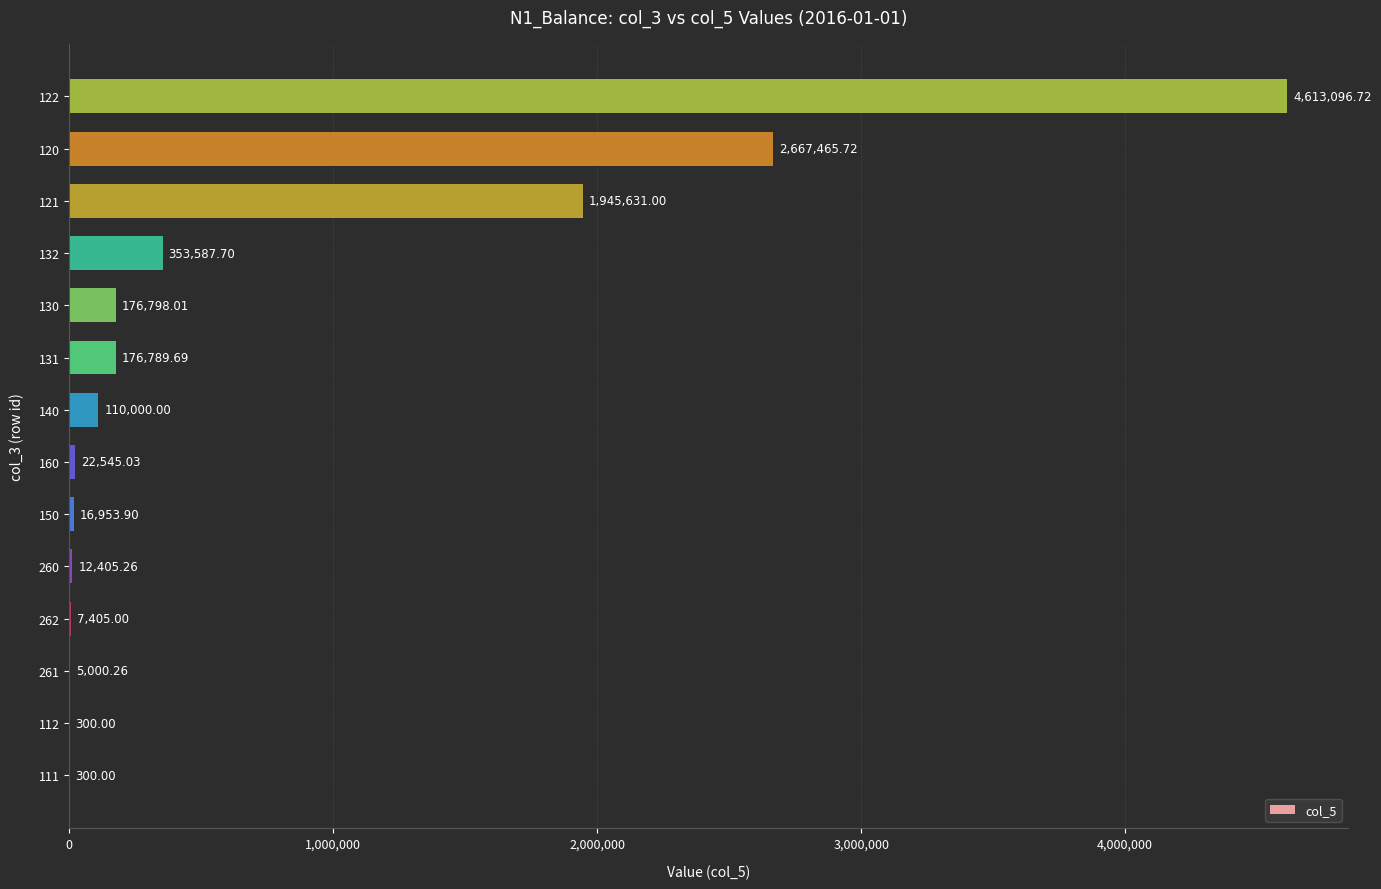

Which has a higher value, 122 or 140?

122